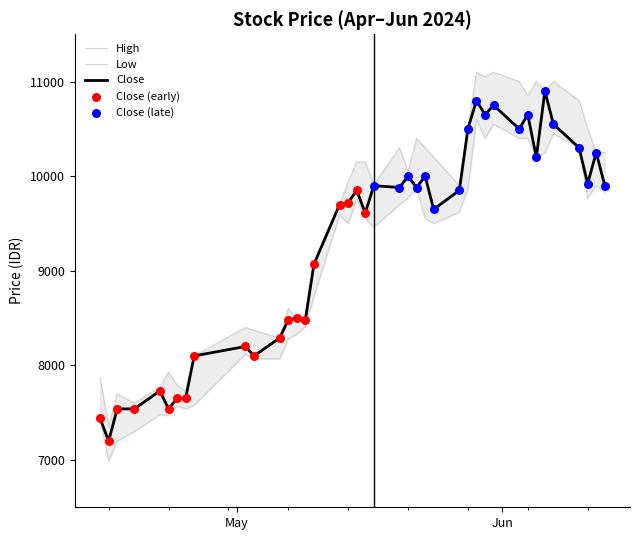

What is the maximum value for Close?

10900